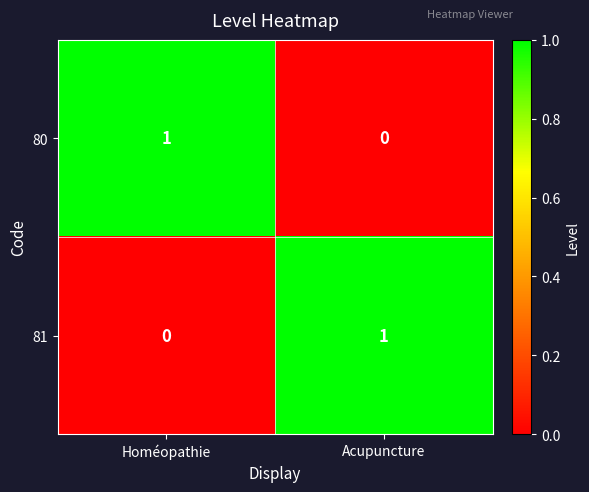

What is the spread (max minus min) of values at Homéopathie?

1